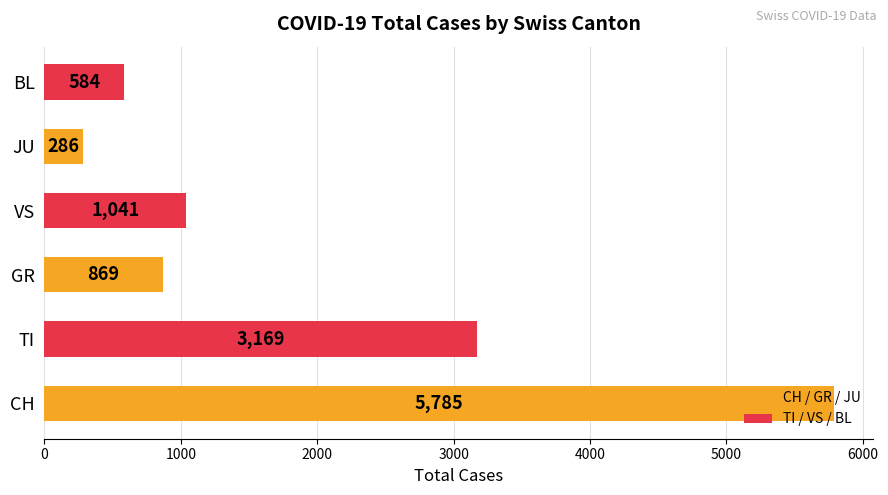

What is the sum of all values?

11734